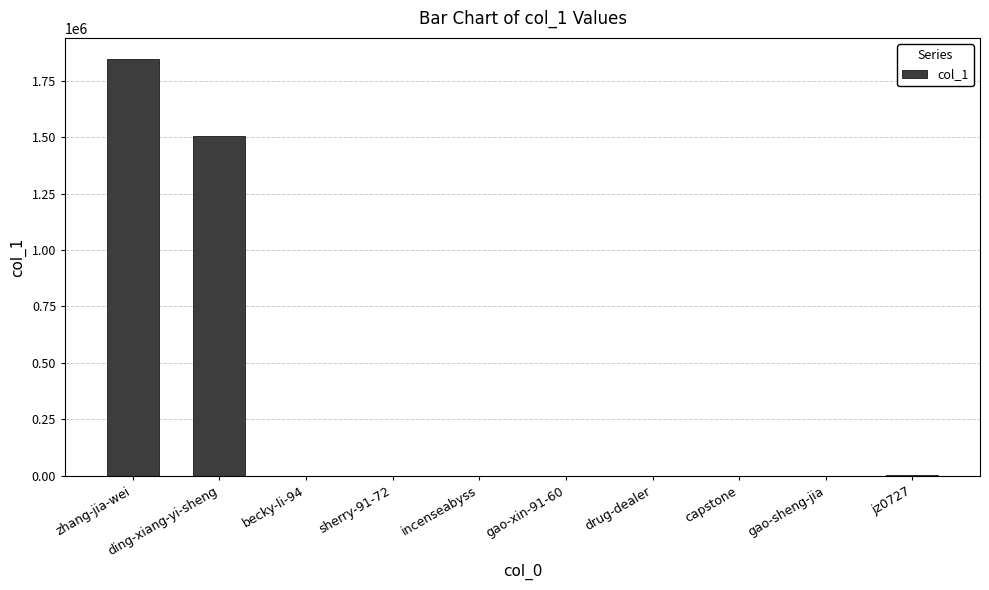

At which label does the data first exceed 284?

zhang-jia-wei